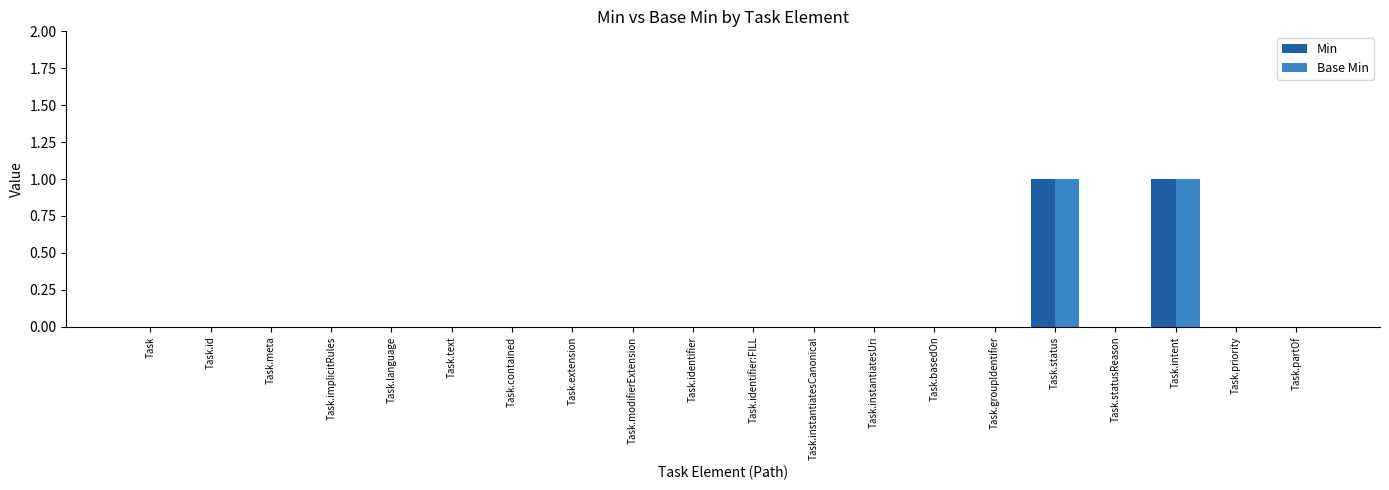

Is it true that Base Min equals 0 at Task.groupIdentifier?

True